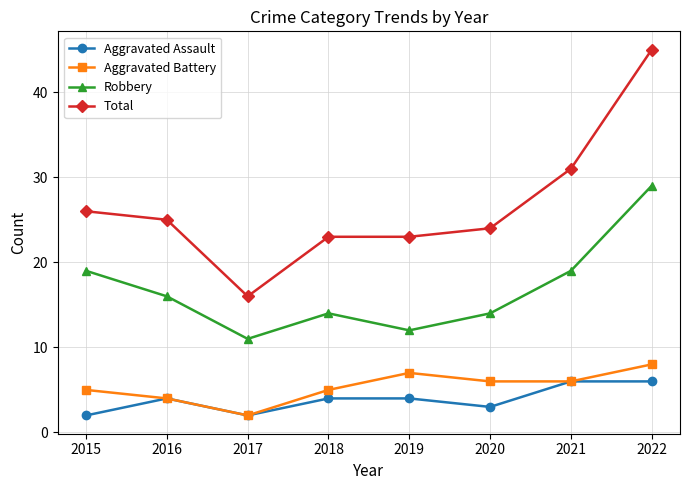

What is the sum of all Total values?

213